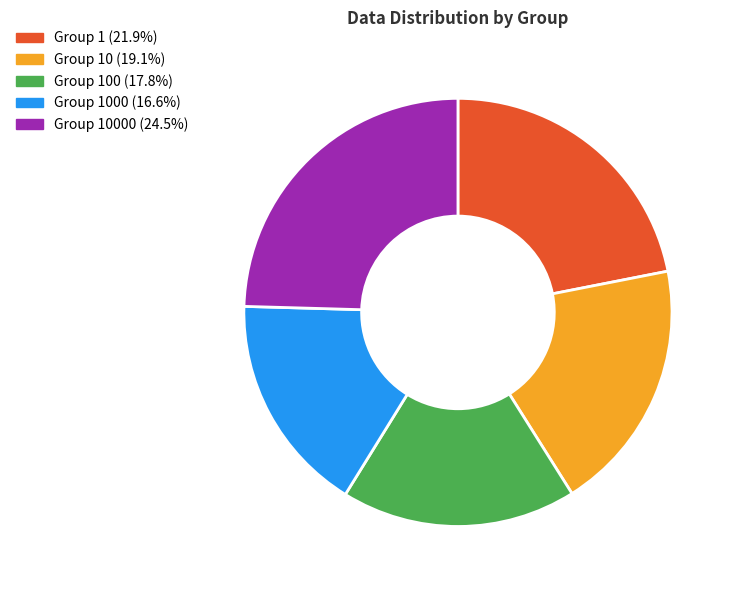

Combined, do Group 100 (17.8%) and Group 1 (21.9%) account for over 50%?

No